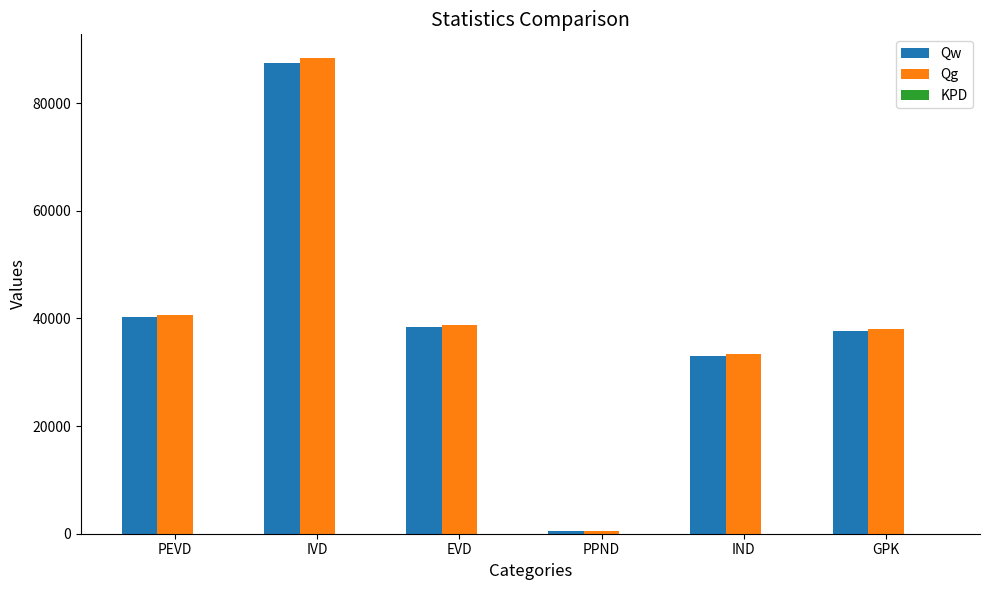

Is it true that Qg equals 40627.2 at PEVD?

True